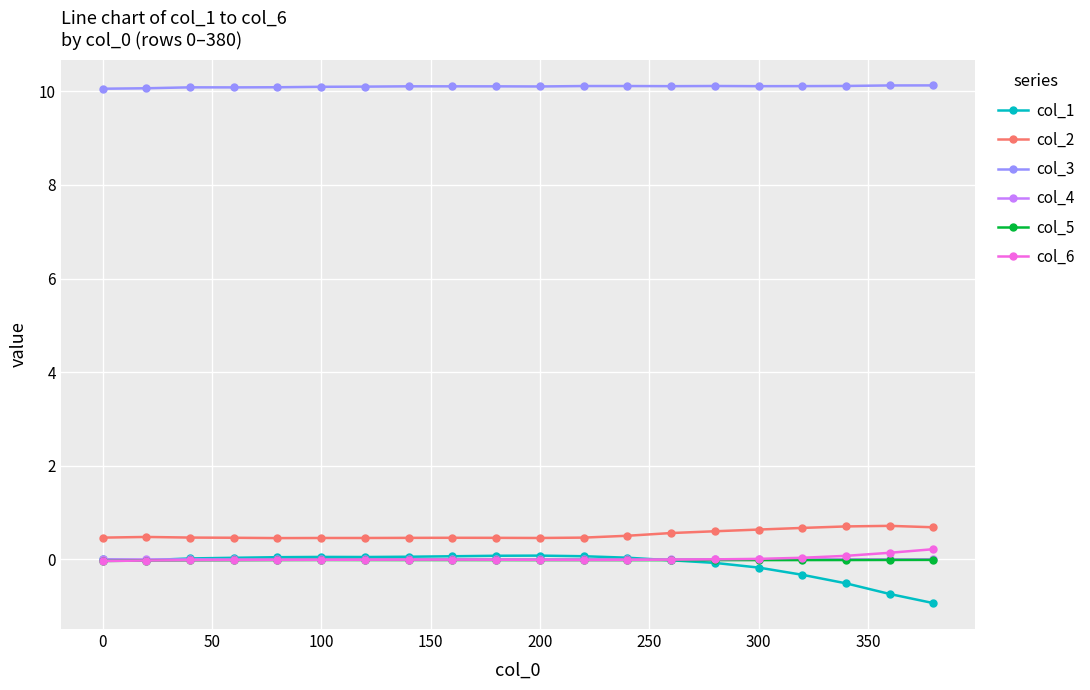

What is the greatest value displayed?

10.1